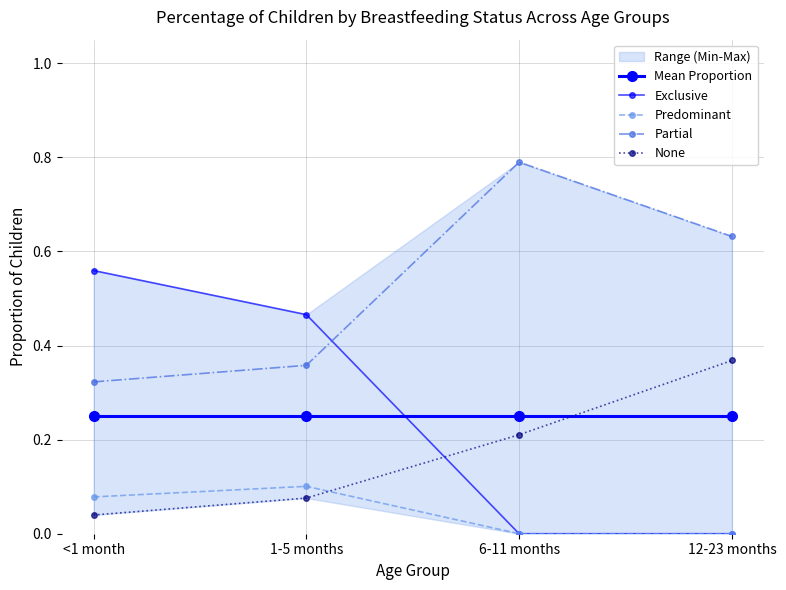

At how many categories does at least one series exceed 0?

4